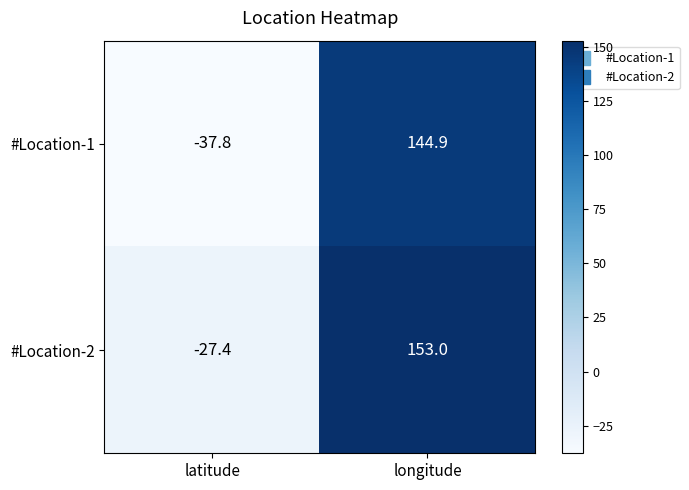

What is the sum of the #Location-1 values at longitude and latitude?

107.1